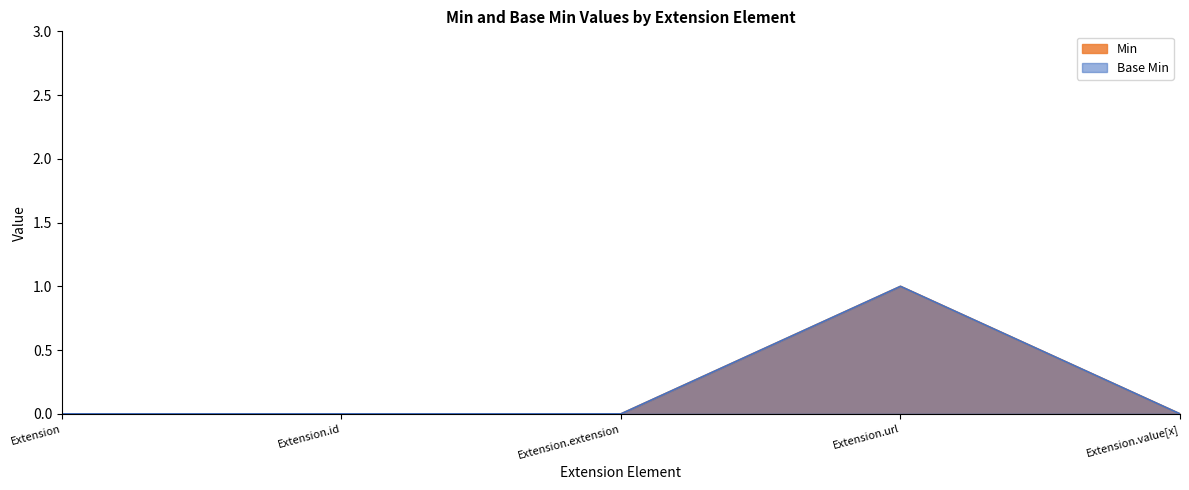

True or false: Min and Base Min cross at least once.

False